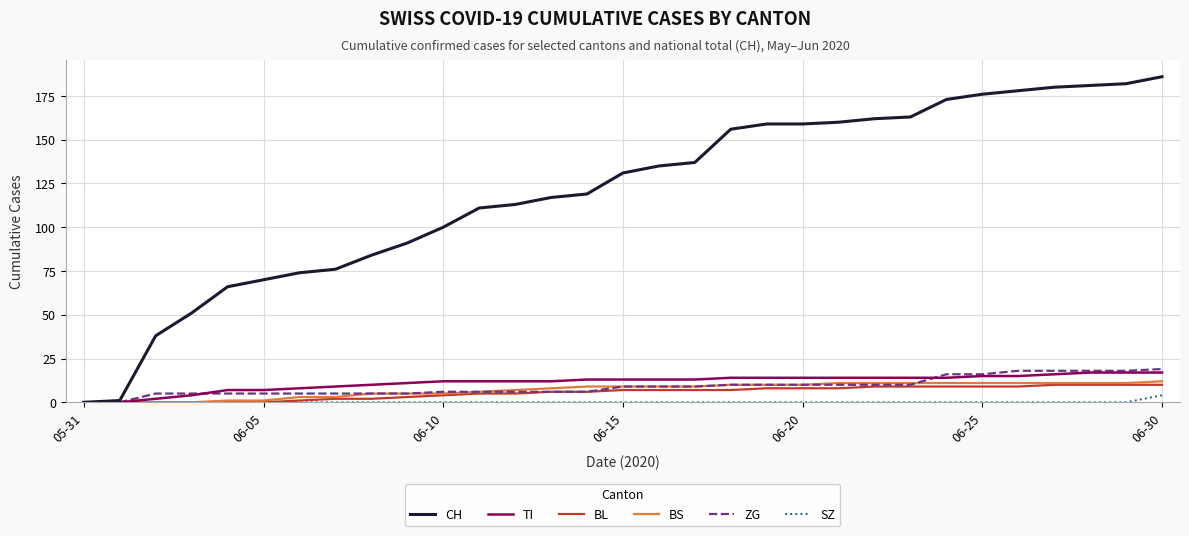

What is the maximum value shown in the chart?

186